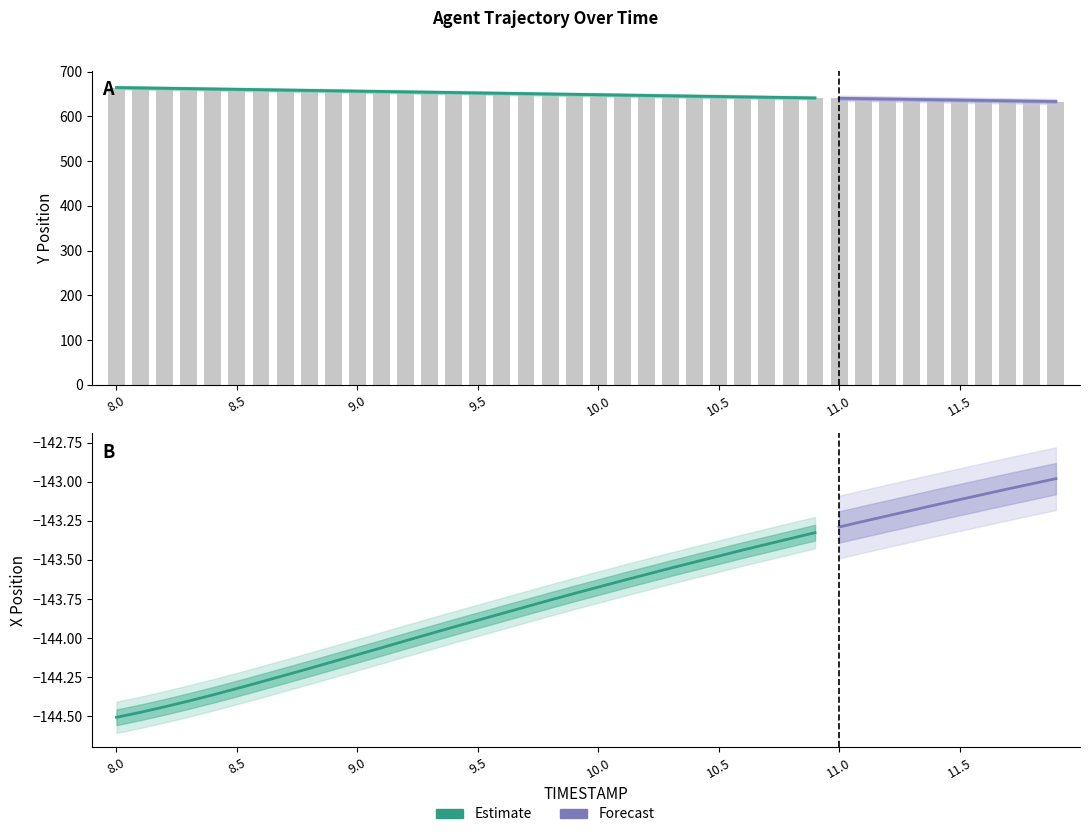

What is the ratio of the value at 11.8 to the value at 9.6?

1.0